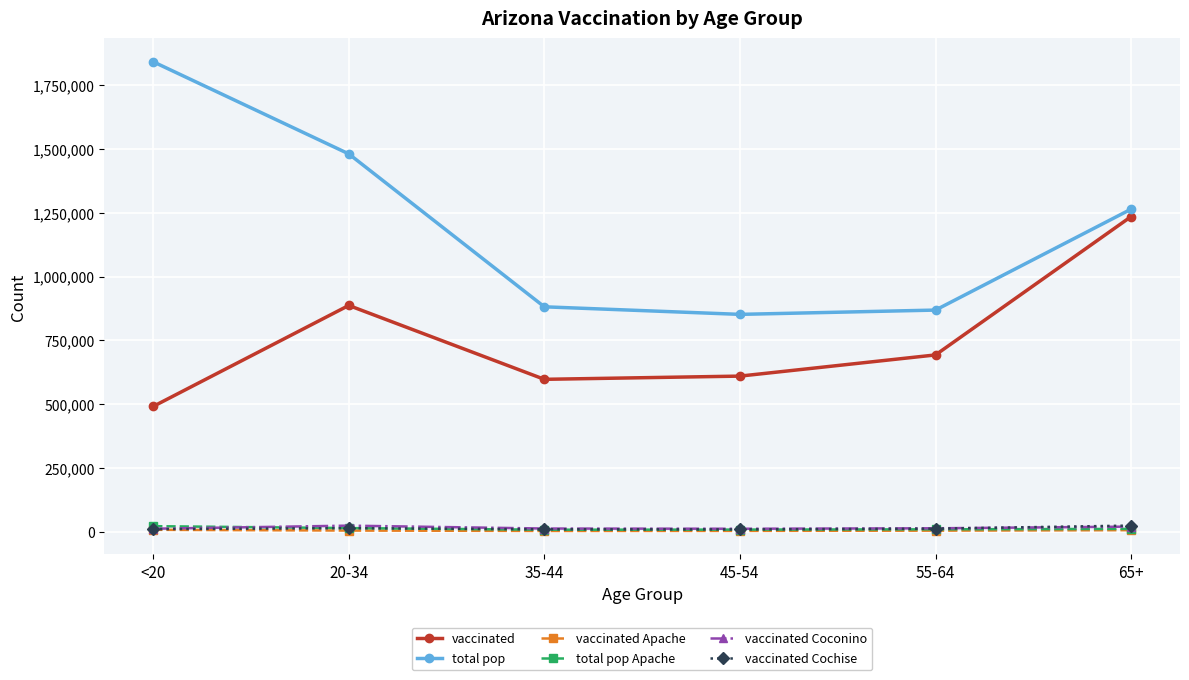

At how many categories does at least one series exceed 315990?

6